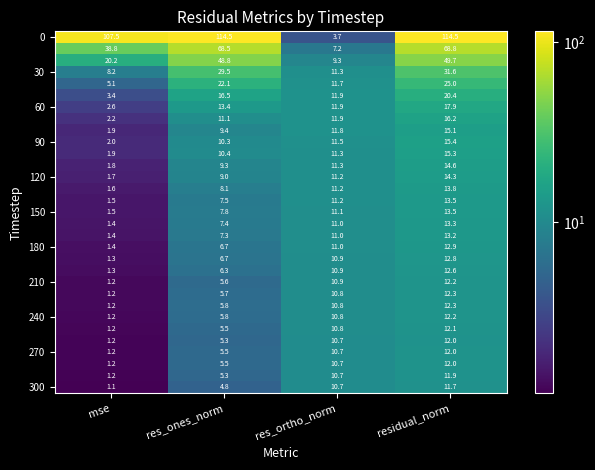

What is the spread (max minus min) of values at mse?

106.4